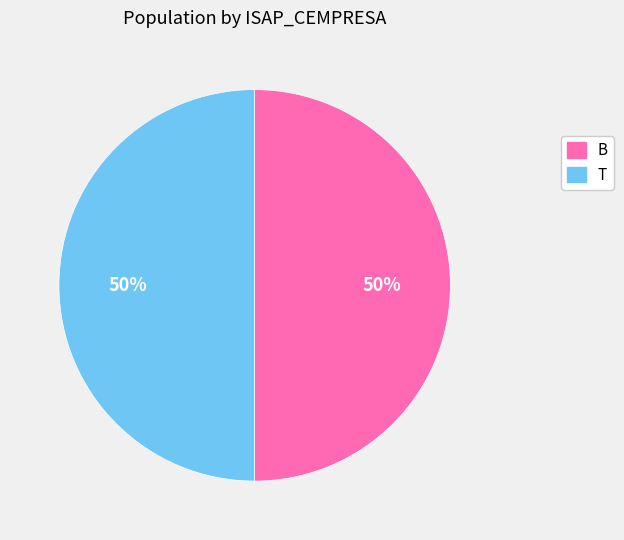

What is the ratio of the value at B to the value at T?

1.0